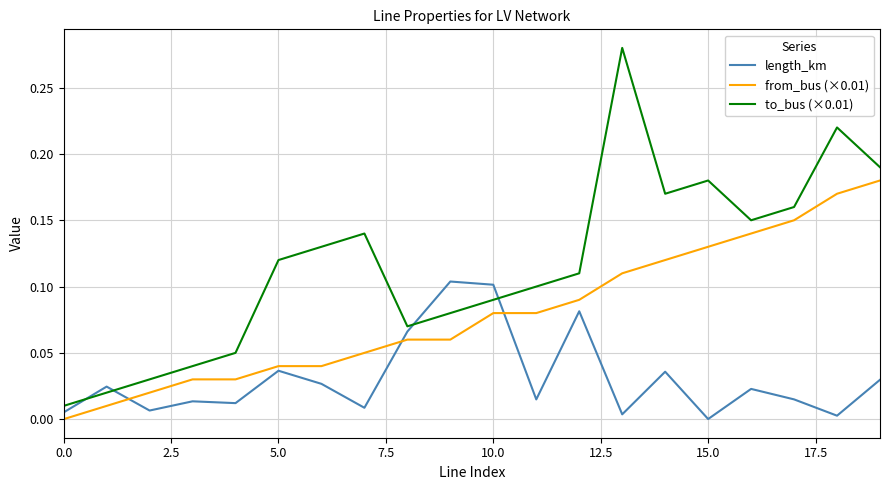

List the series in order of their overall mean, lowest first.

length_km, from_bus (×0.01), to_bus (×0.01)